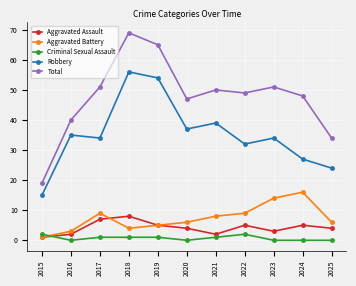

The Robbery series shows 37 at 2020. True or false?

True